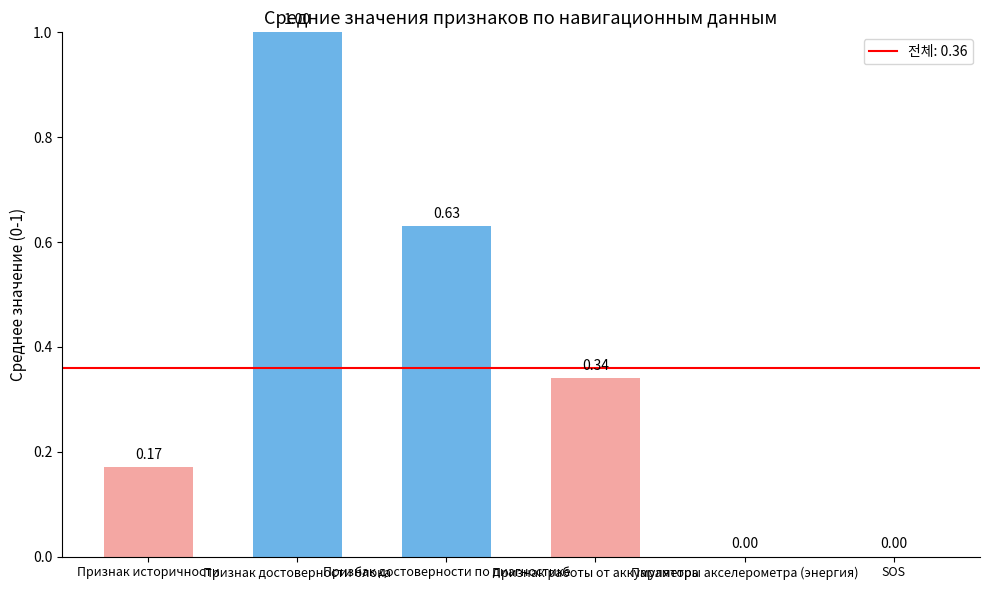

What is the sum of all values?

2.1